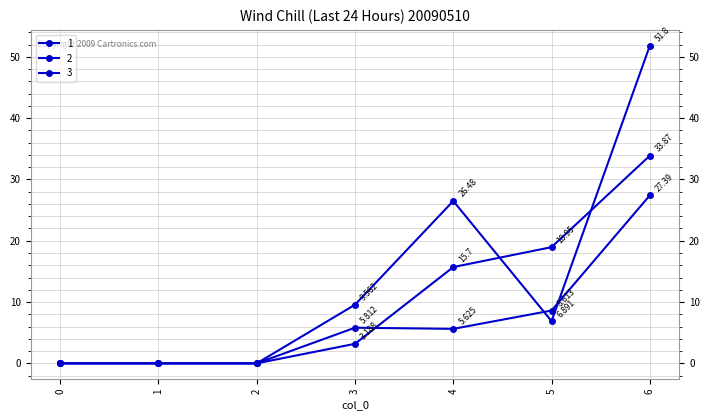

Reading left to right, what are all the values shown in this chart?

1: 0.0	0.0	0.0	3.2	15.7	18.9	33.9
2: 0.0	0.0	0.0	5.8	5.6	8.6	27.4
3: 0.0	0.0	0.0	9.6	26.5	6.9	51.8